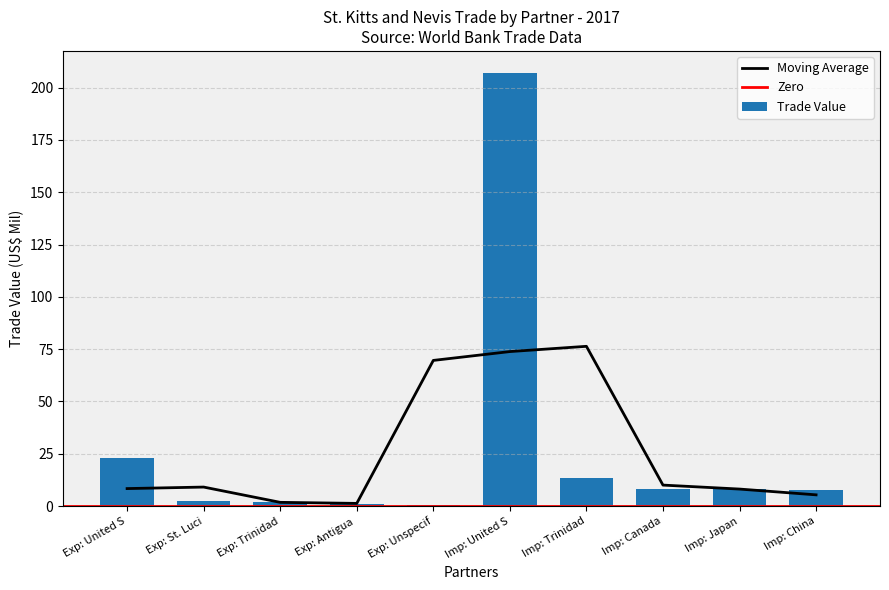

At how many categories does at least one series exceed 79?

1